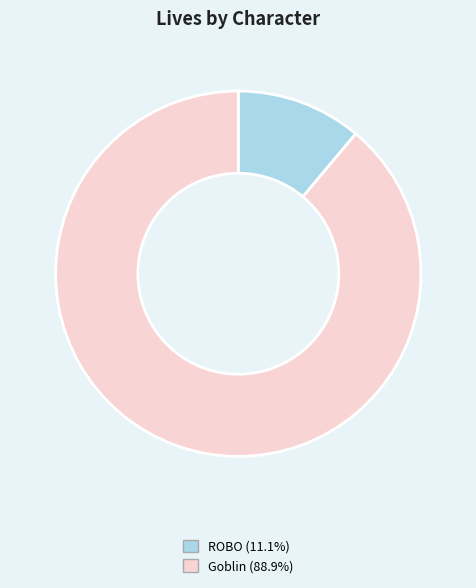

True or false: Goblin accounts for 79% of the total.

False